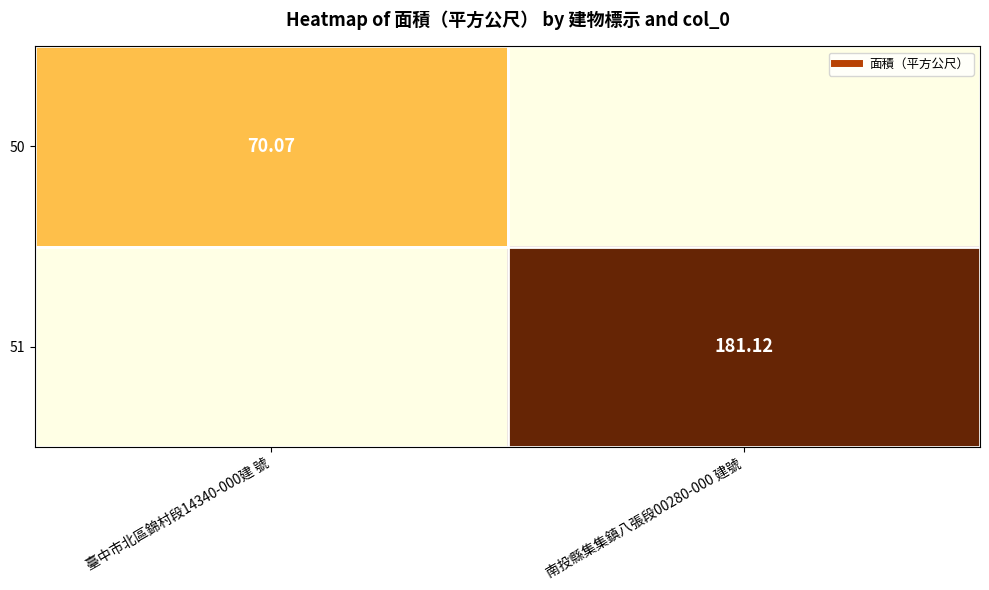

How many data points does each series have?

2